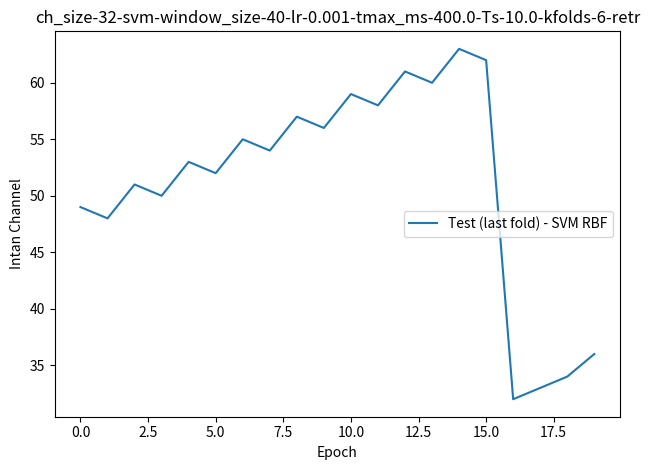

What is the difference between the maximum and minimum values?

31